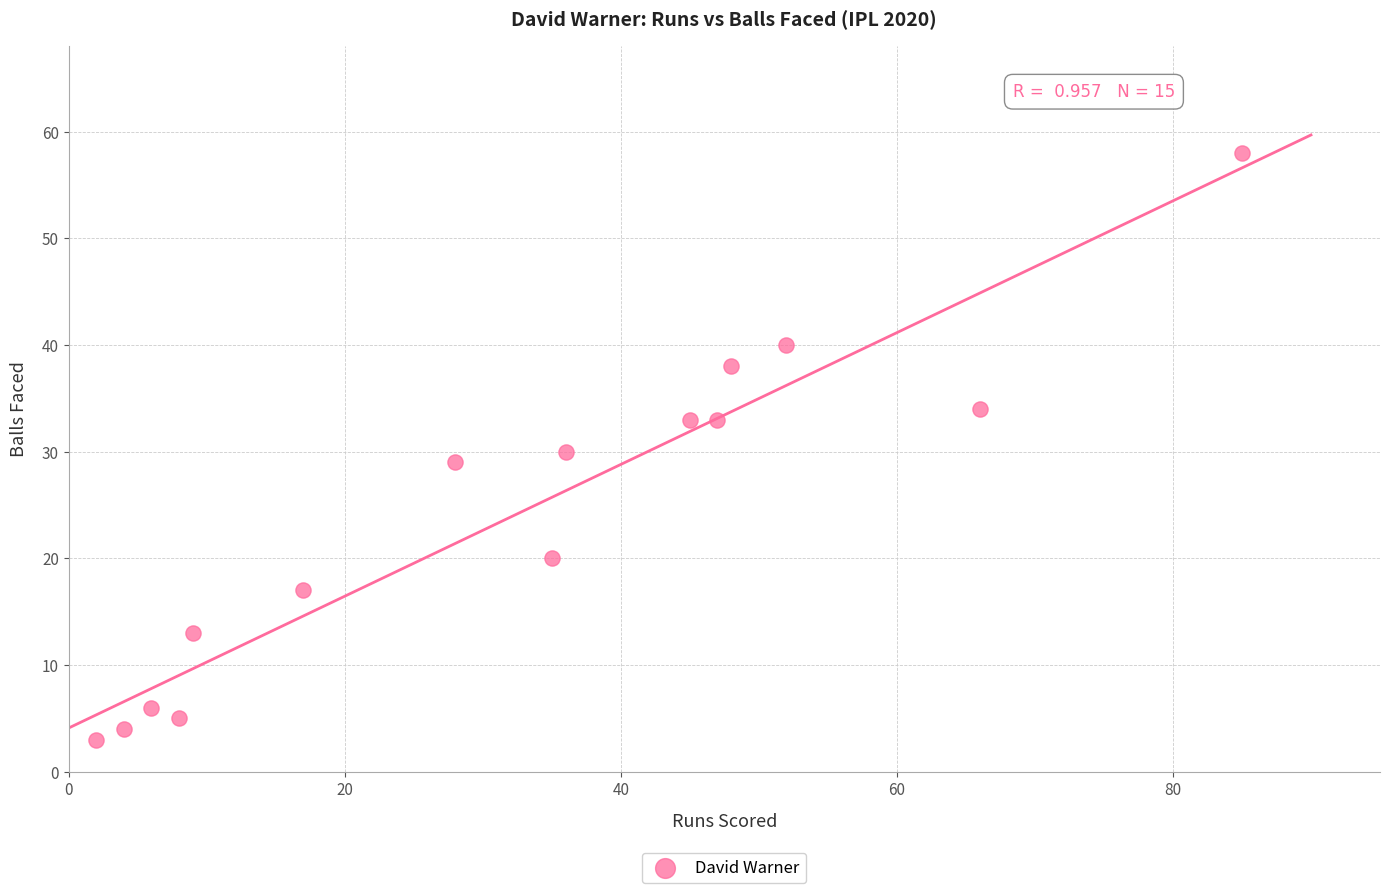

What is the range of X values (max minus min)?

83